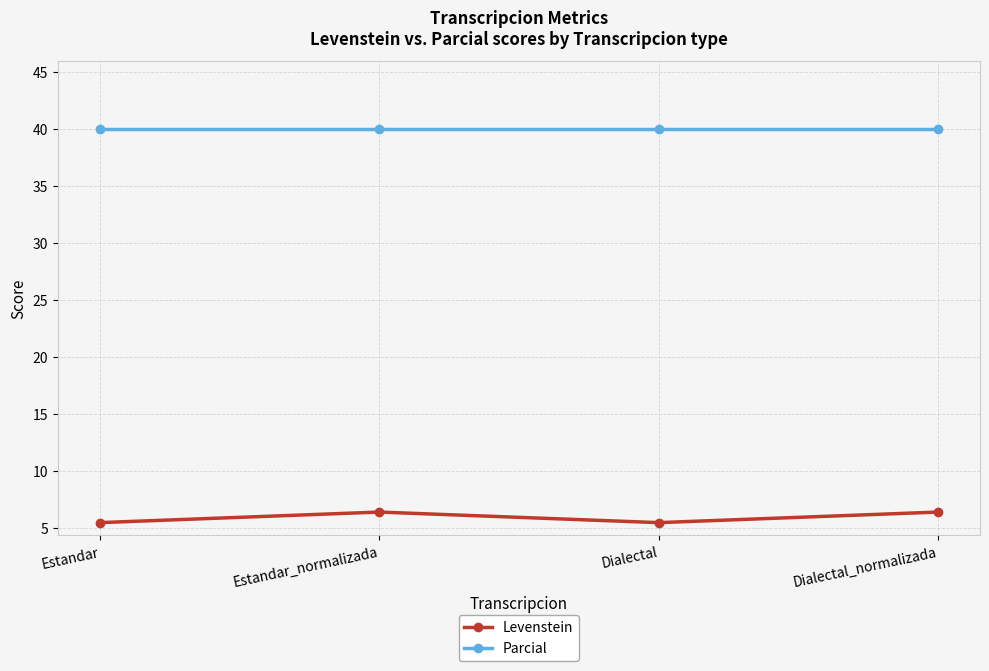

What is the value of the Parcial point at the 3rd from the left?

40.0